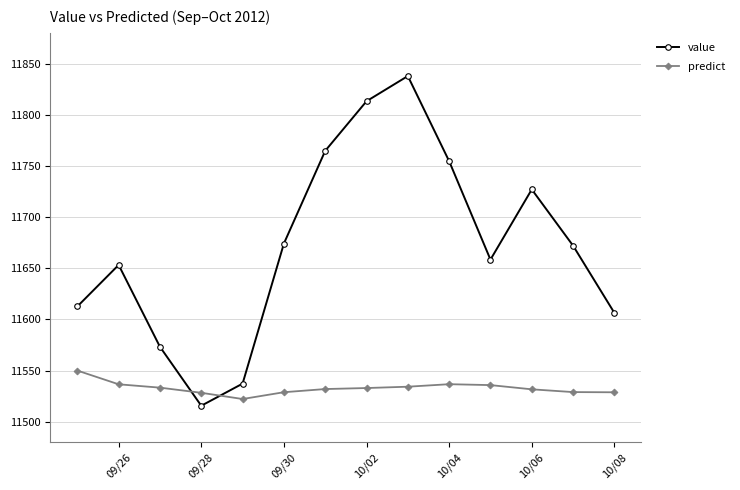

What is the difference between the maximum and minimum values in the predict series?

27.8